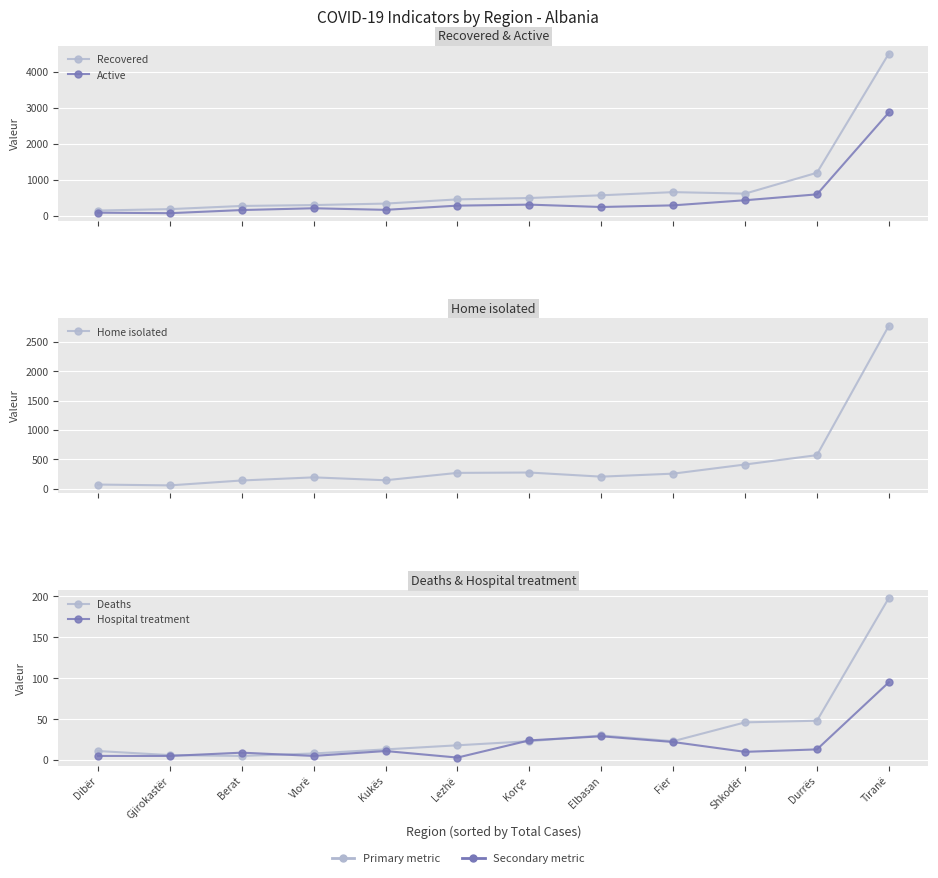

How many lines are shown in the chart?

5